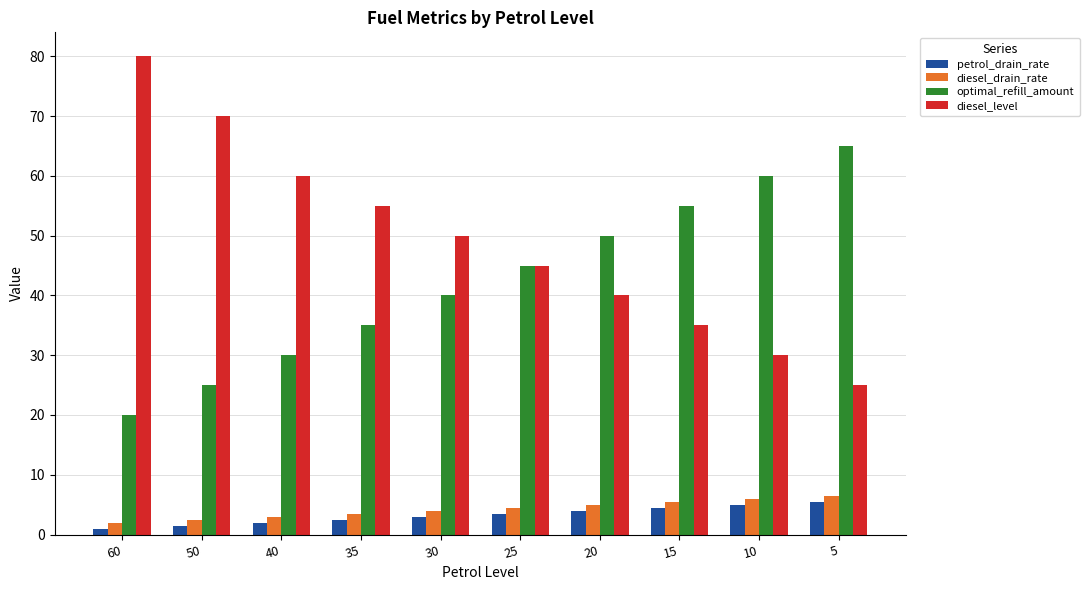

Is the value of petrol_drain_rate at 15 greater than the value of diesel_level at 50?

No